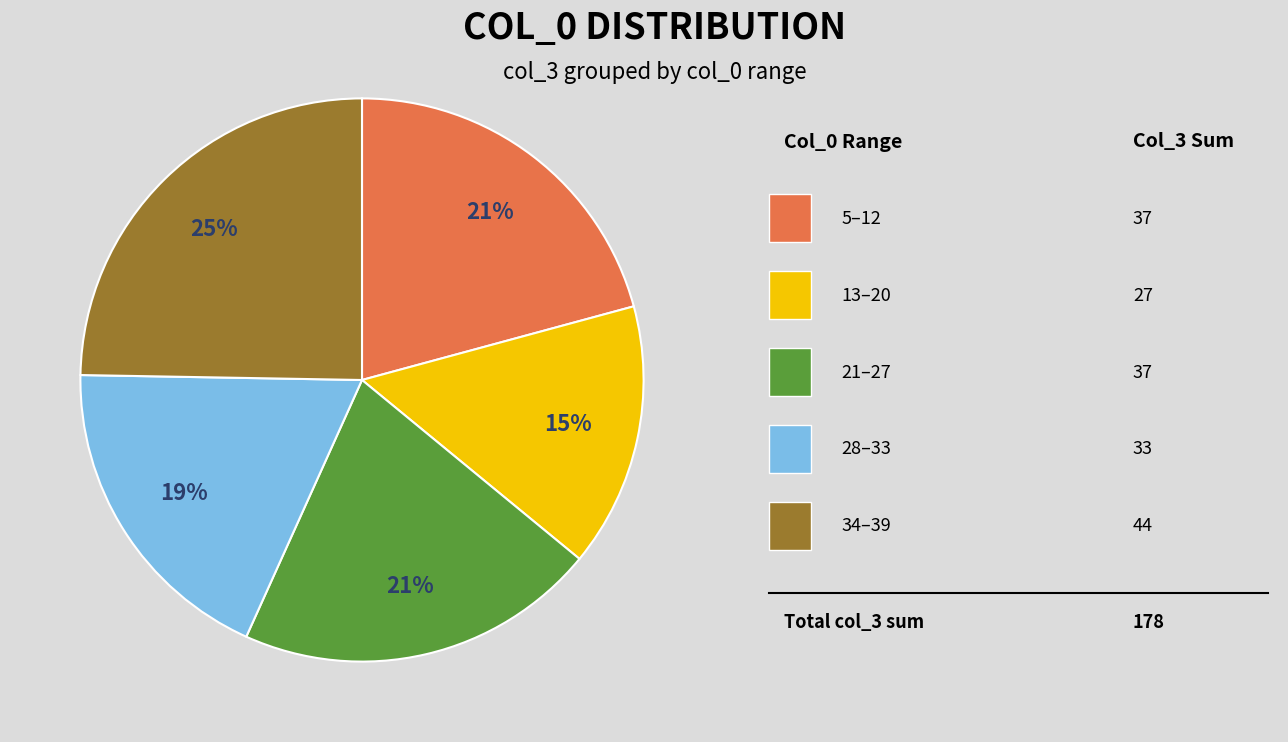

To the nearest percent, what is the difference between the largest and smallest slice percentages?

10%